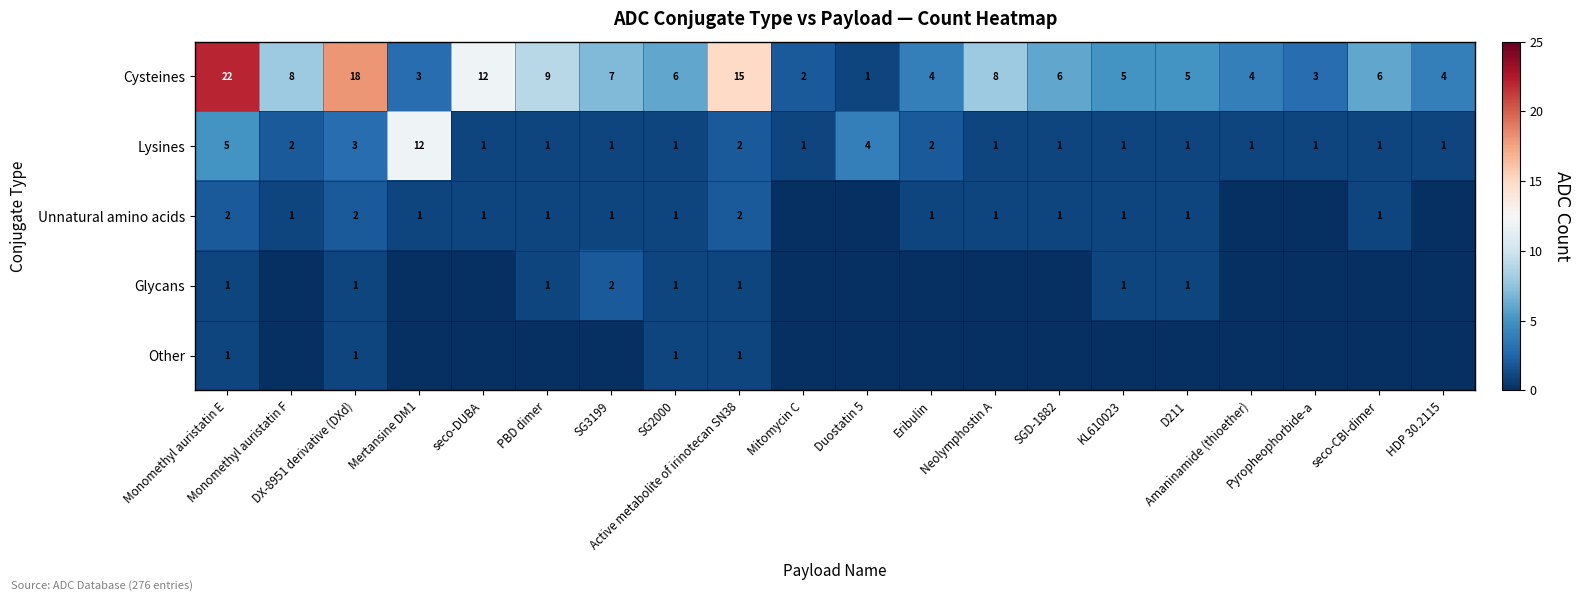

Which label corresponds to the smallest value in the chart?

Mitomycin C